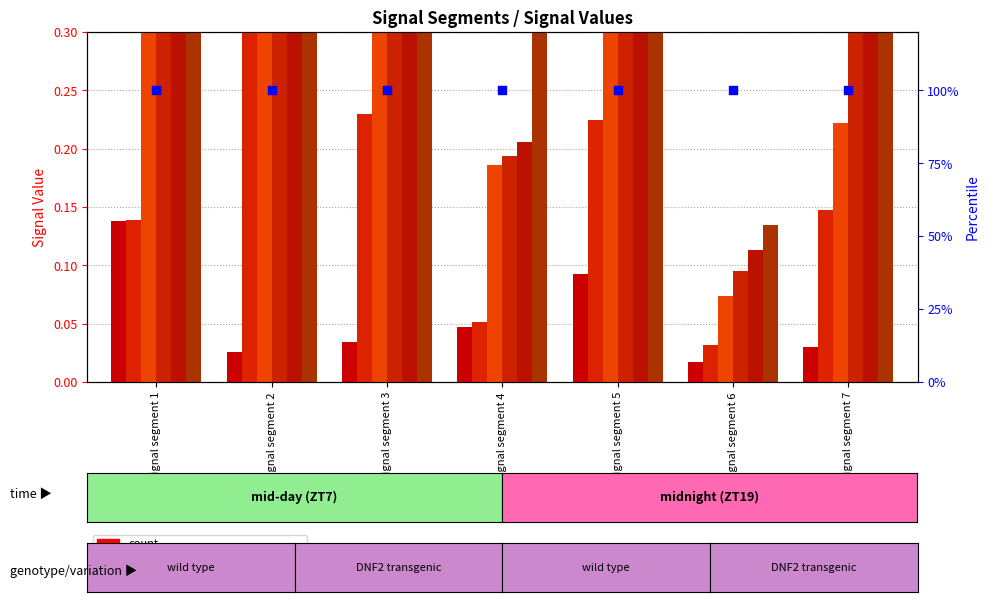

At which category is the sum across all series the highest?

signal segment 2